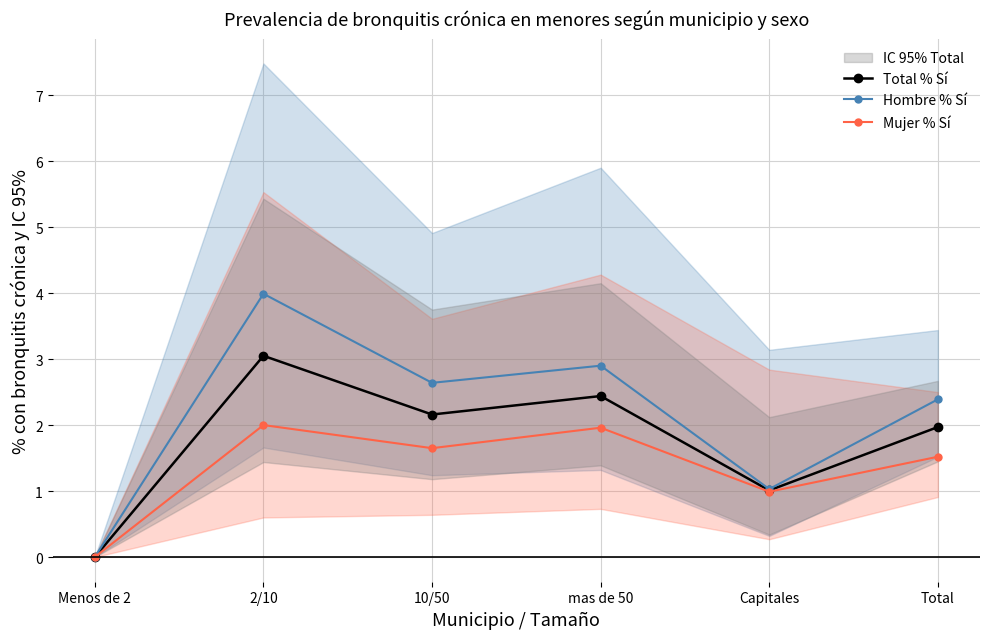

What are all the series names shown in the legend?

Total % Sí, Hombre % Sí, Mujer % Sí